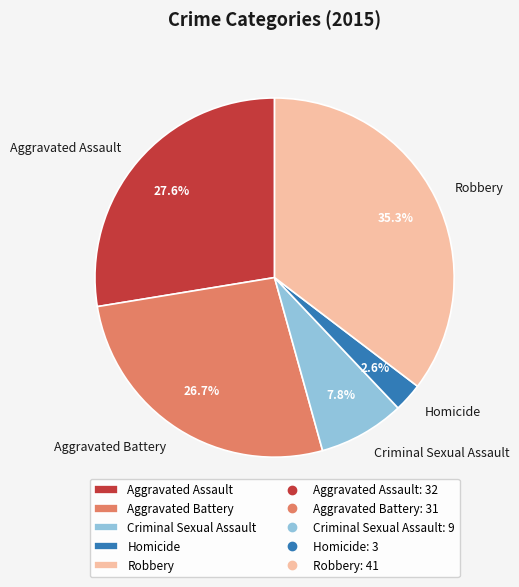

How many slices are in this pie chart?

5